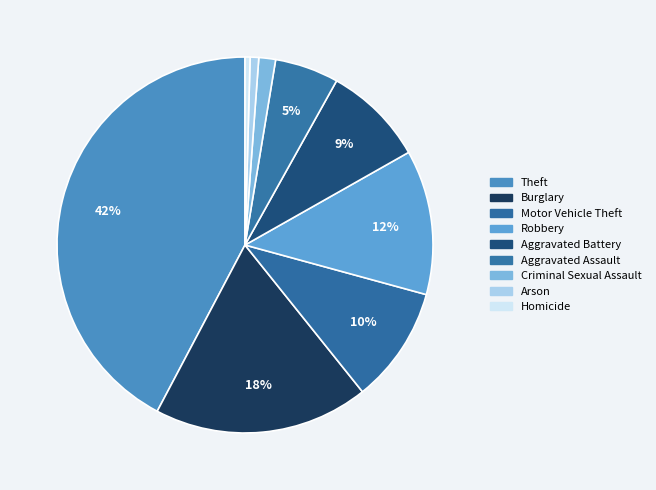

Does any single category account for the majority?

No